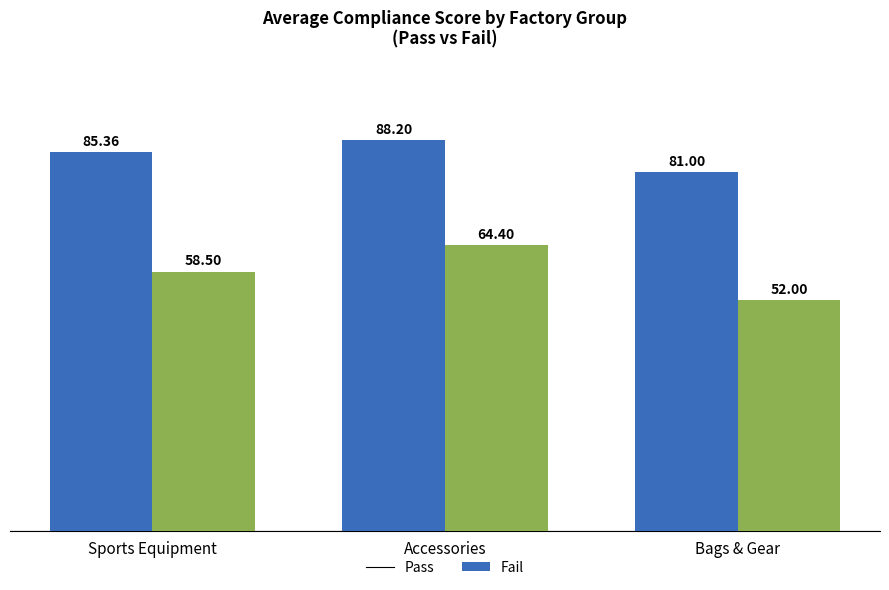

What is the label of the 2nd bar from the left?

Accessories